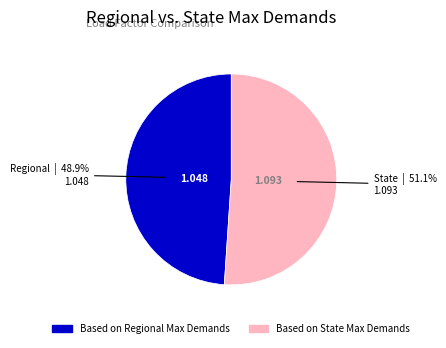

The Based on Regional Max Demands slice represents 42% of the pie. True or false?

False